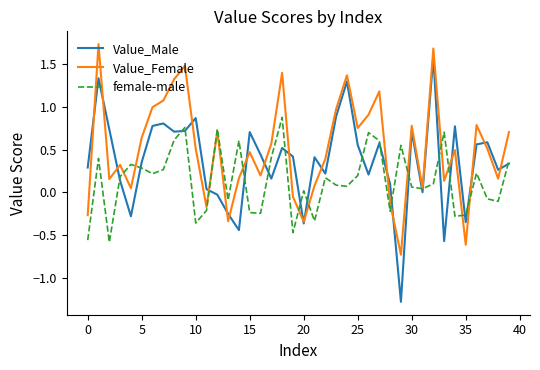

Which series has the largest range (max minus min)?

Value_Male